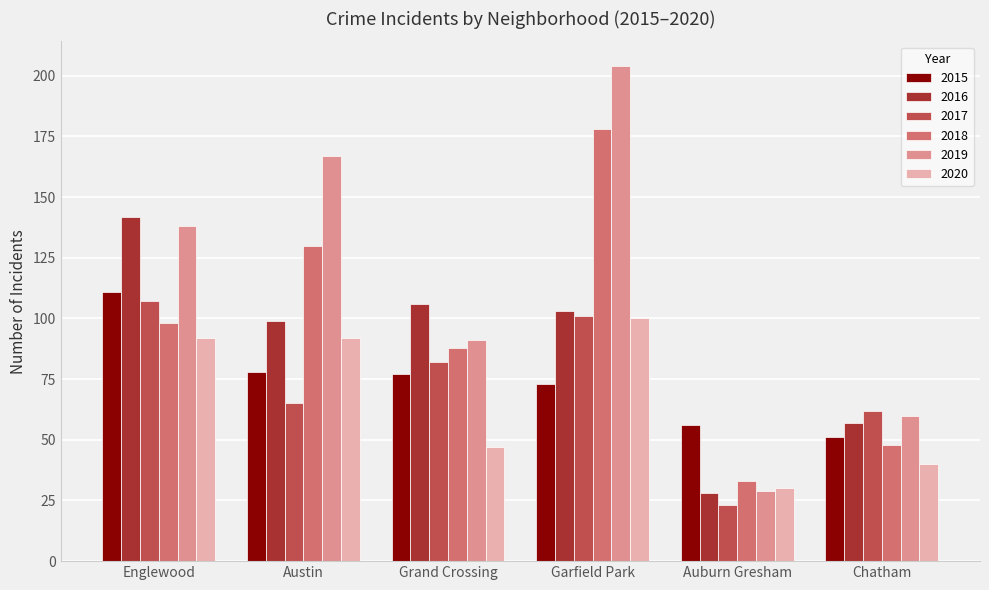

True or false: 2019 has a value of 146 at Grand Crossing.

False